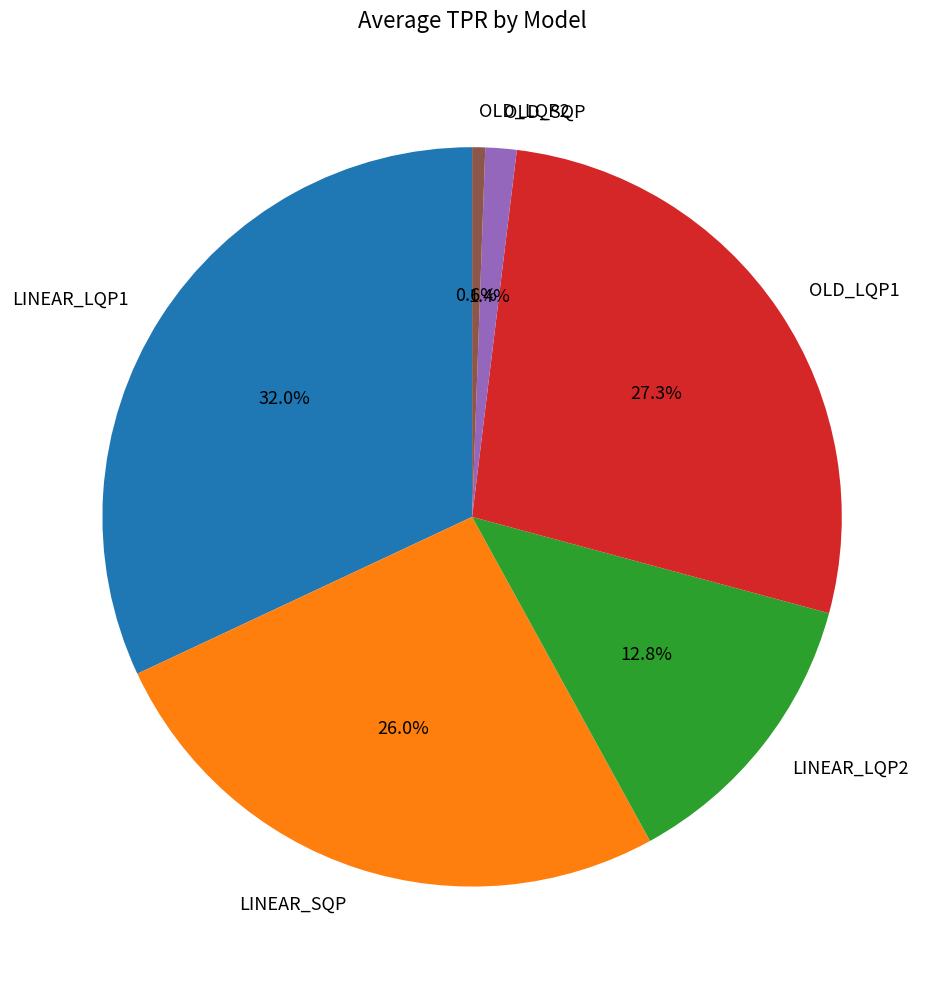

What percentage is the LINEAR_SQP slice, to the nearest percent?

26%